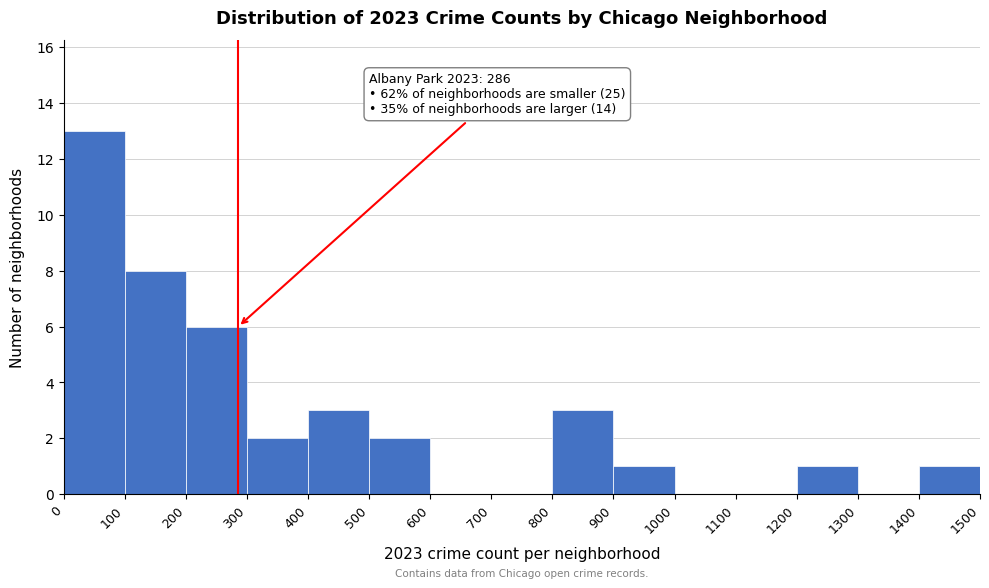

Which range on the x-axis has the tallest bar?

0 to 100